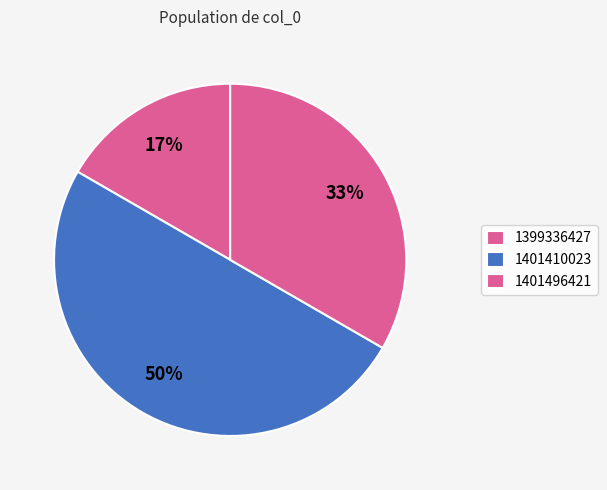

How many slices are in this pie chart?

3